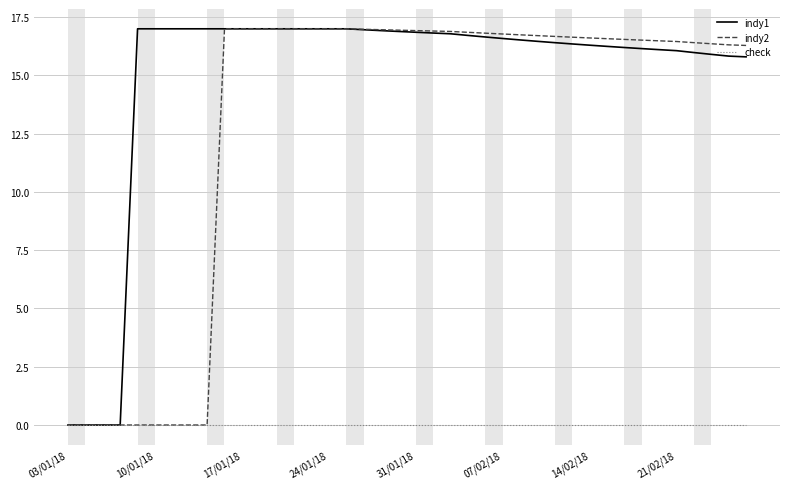

What is the highest value of the indy2 series?

17.0